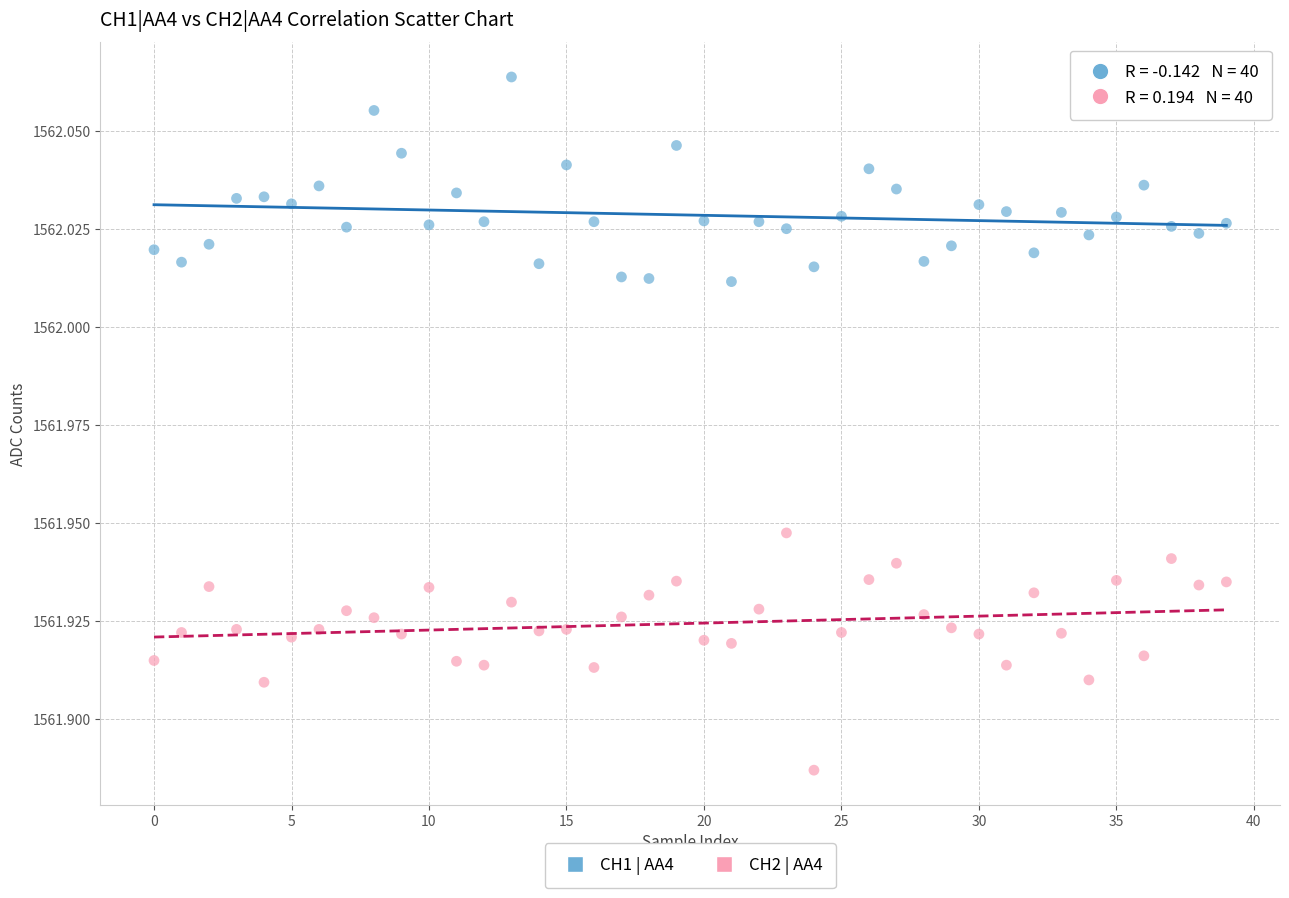

Which series reaches the maximum Y coordinate?

CH1 | AA4